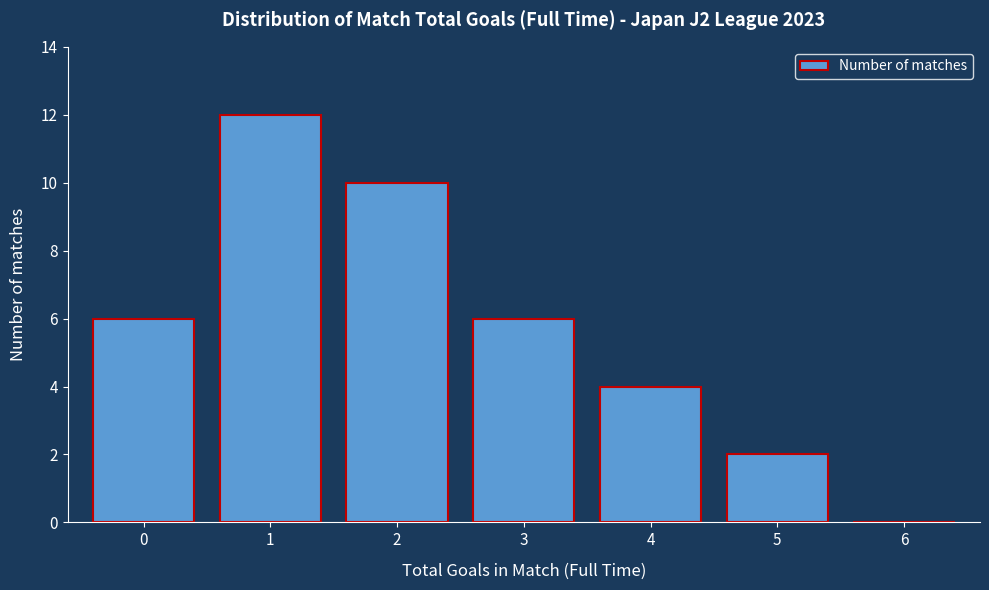

Reading right to left, extract all data points from this chart.

6=0	5=2	4=4	3=6	2=10	1=12	0=6